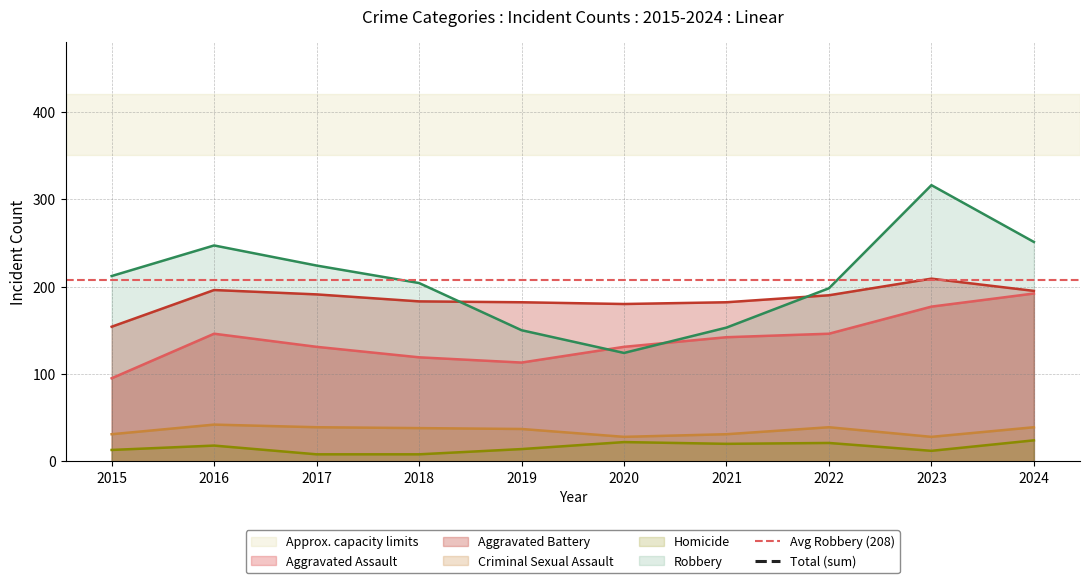

Which series ends up on top after the final intersection of Aggravated Battery and Robbery?

Robbery